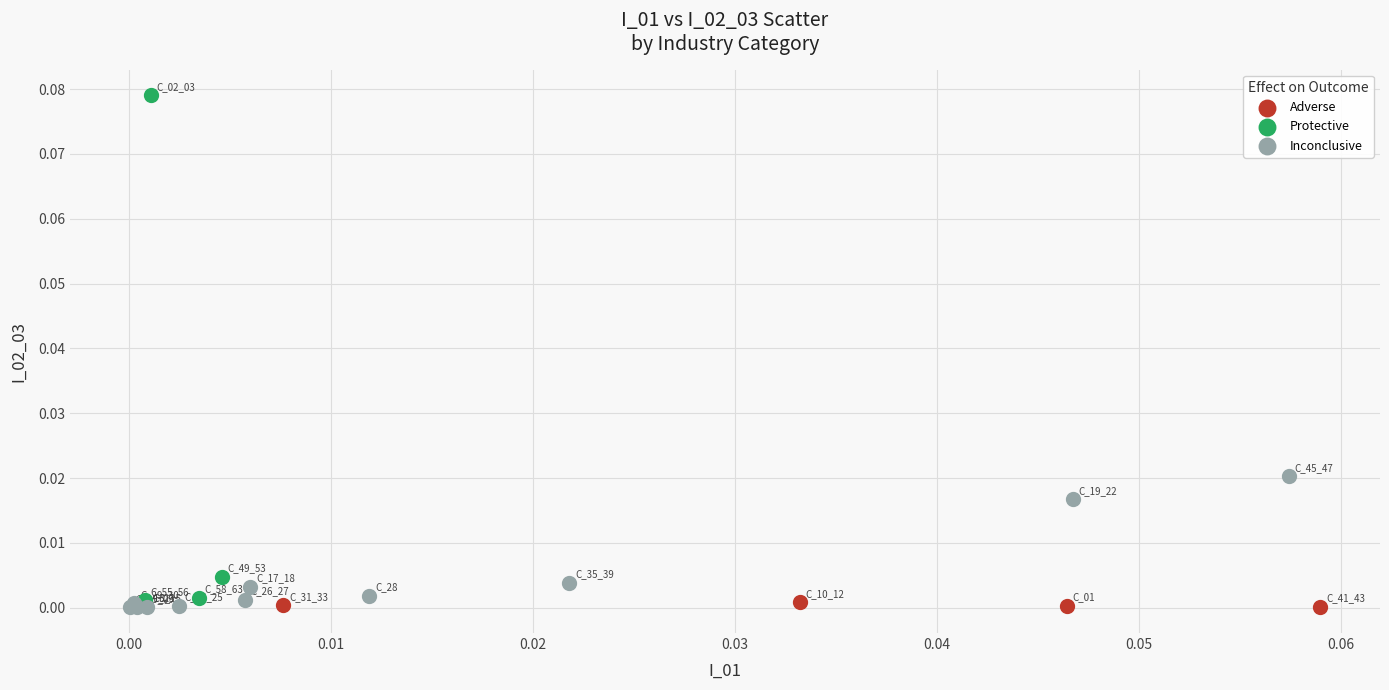

Which series reaches the maximum Y coordinate?

Protective